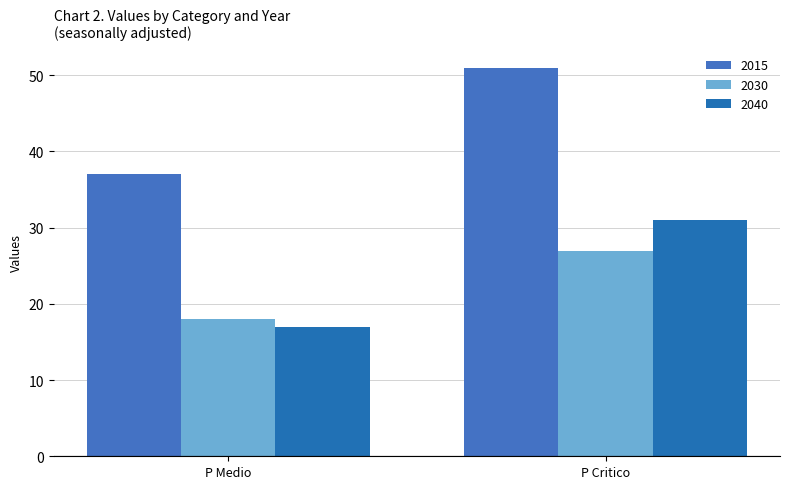

What are all the series names shown in the legend?

2015, 2030, 2040